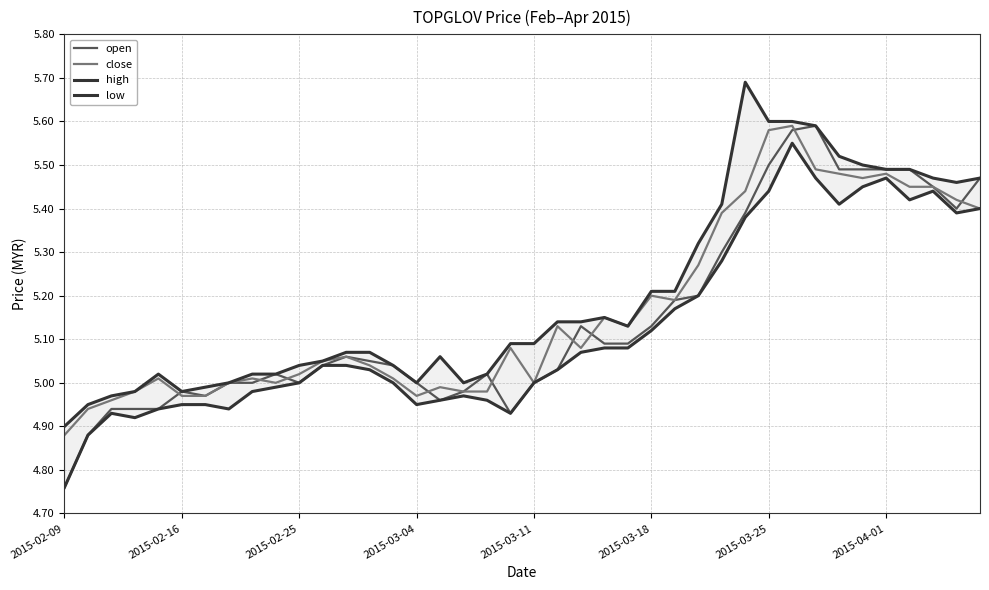

At how many categories does at least one series exceed 5?

31